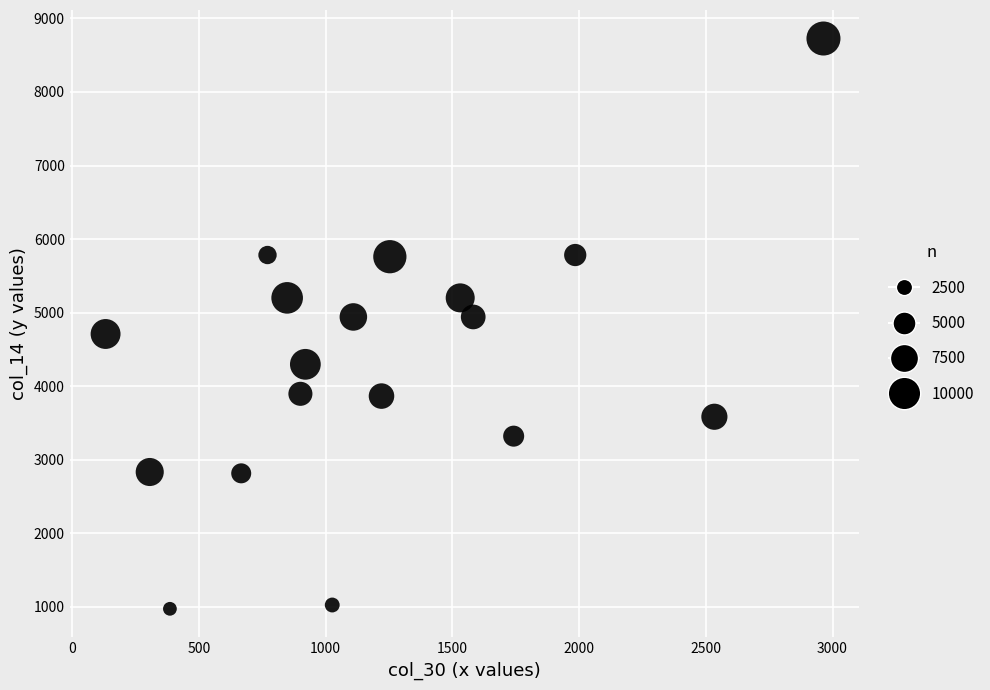

What is the range of X values (max minus min)?

2832.0